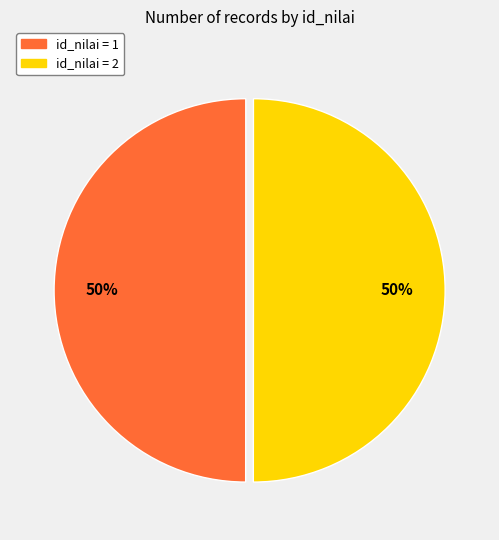

How many slices are in this pie chart?

2